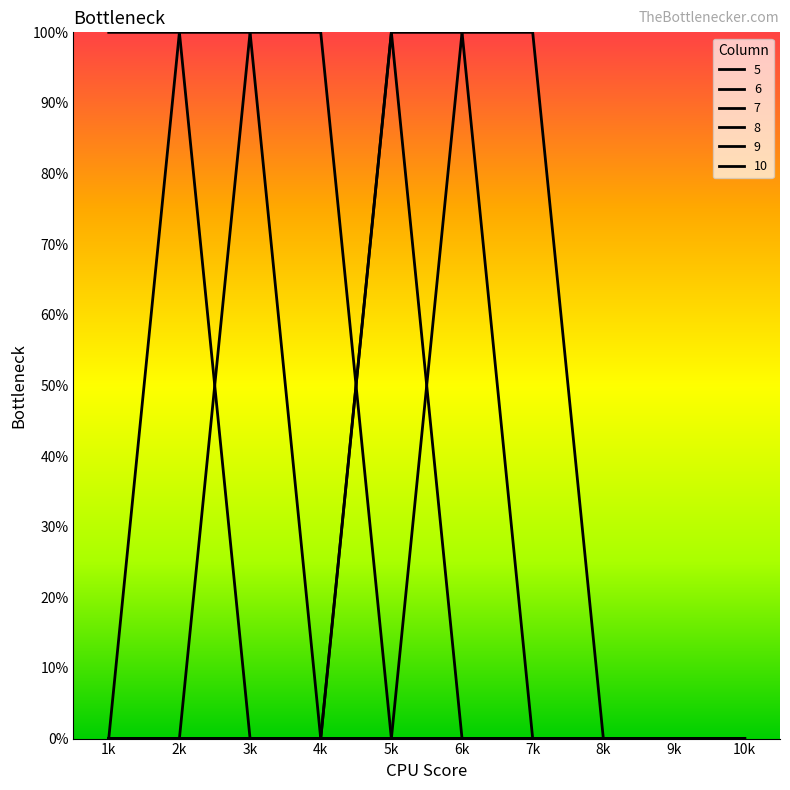

Does the chart have visible grid lines?

No